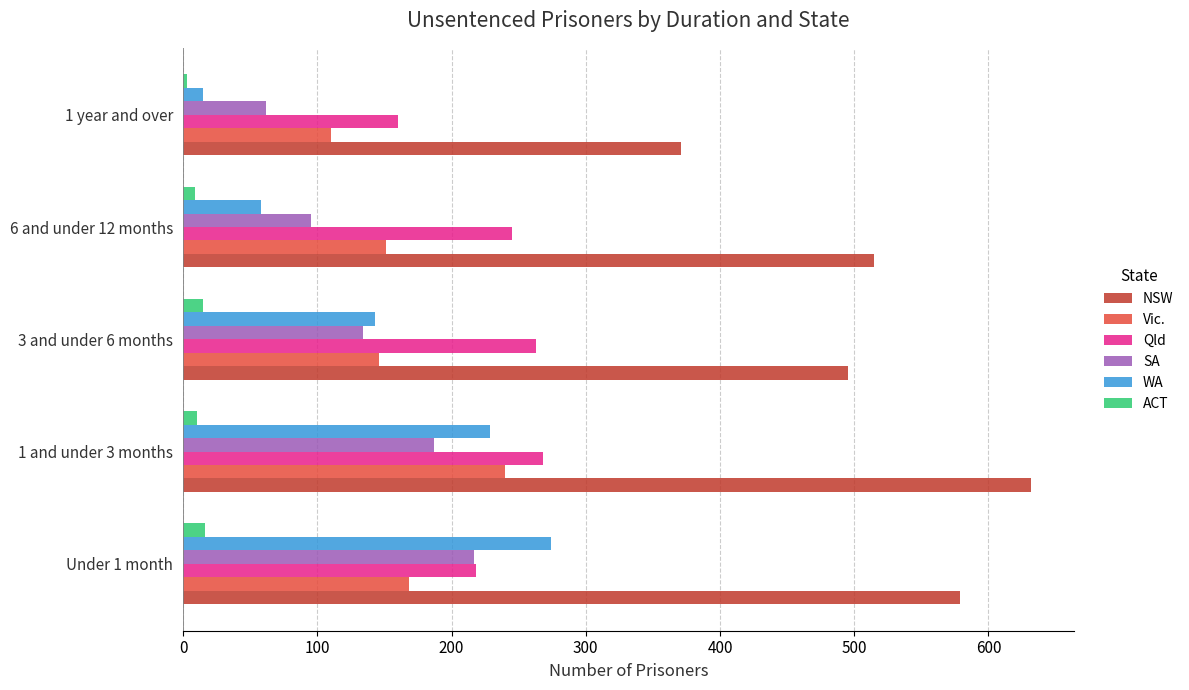

What is the minimum value for ACT?

3